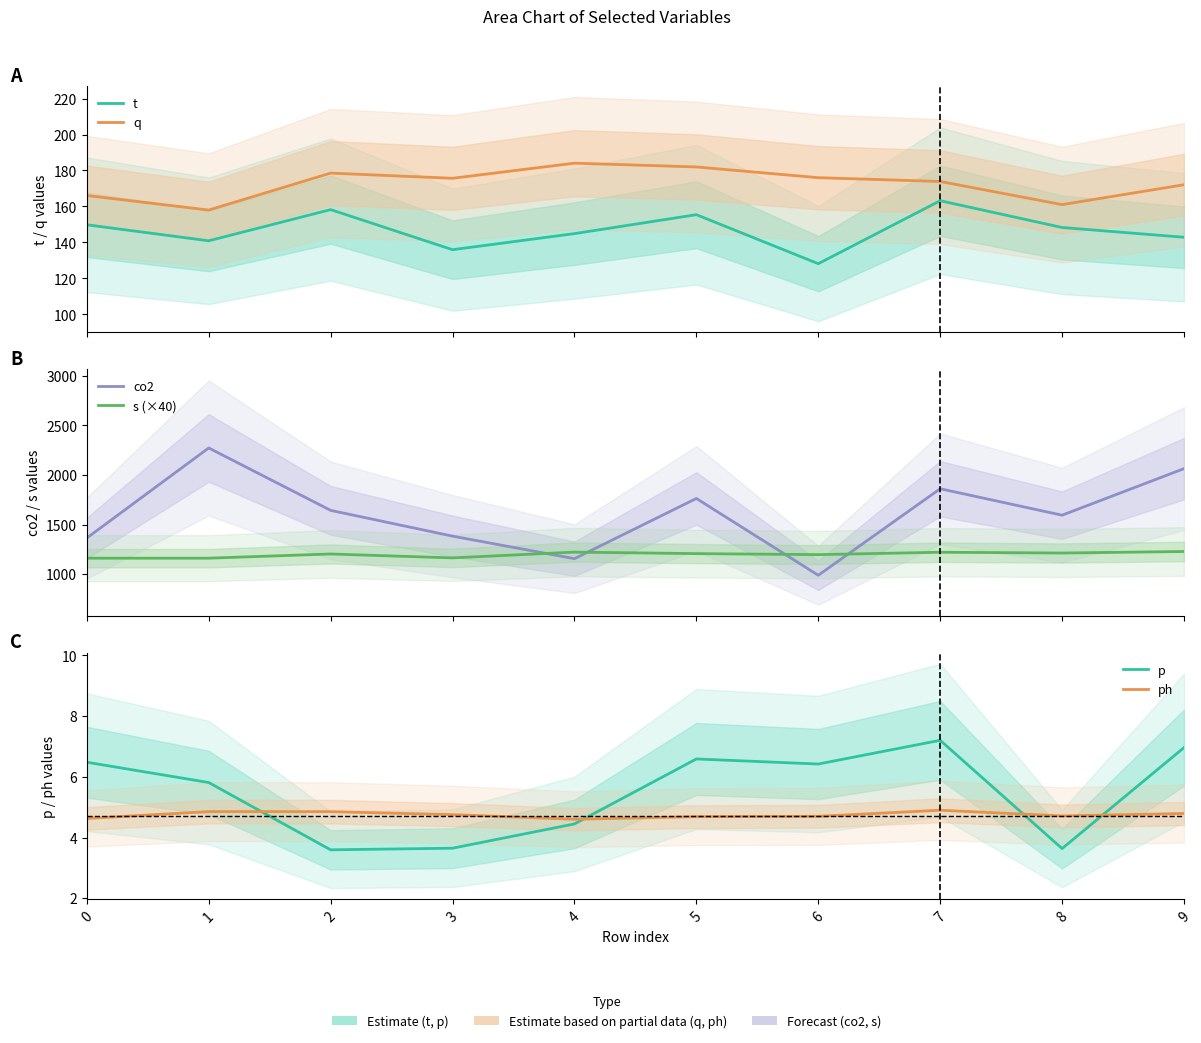

What is the difference between the maximum and minimum values in the q series?

26.1